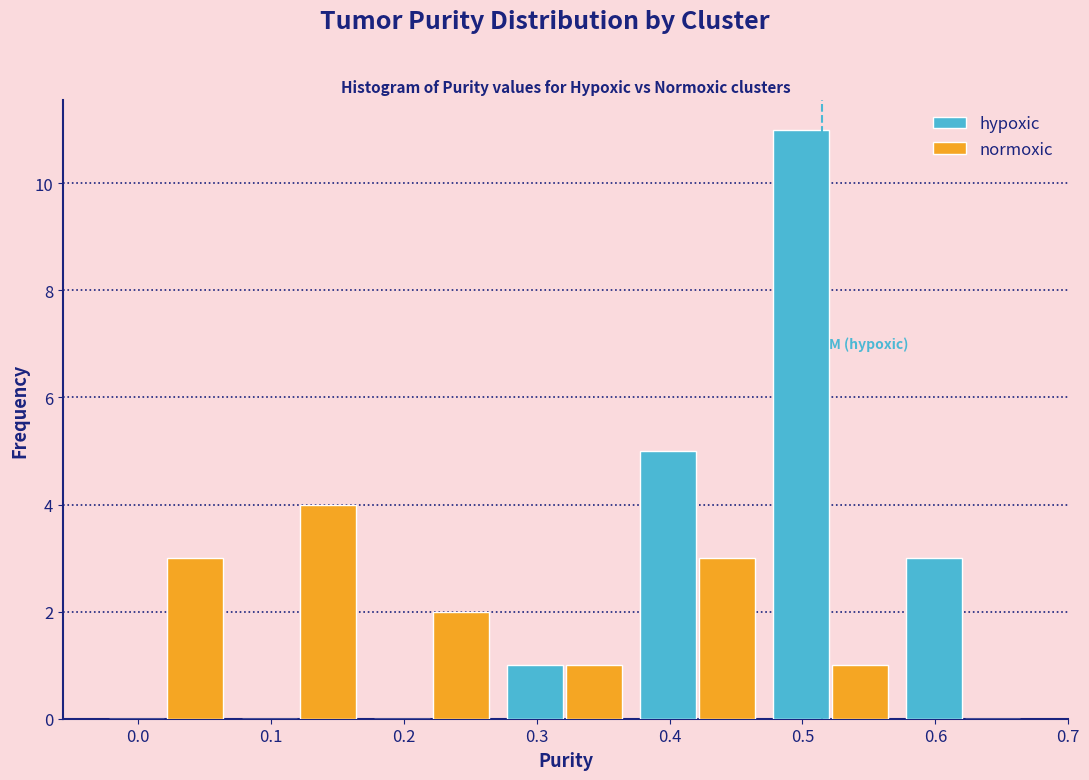

At which category does the chart reach its peak across all series?

0.5